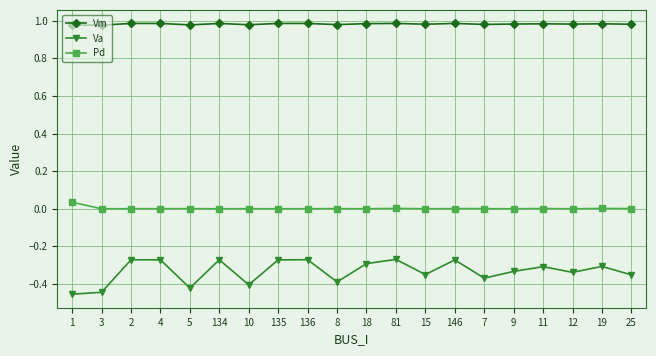

The Va series shows -0.3 at 81. True or false?

True